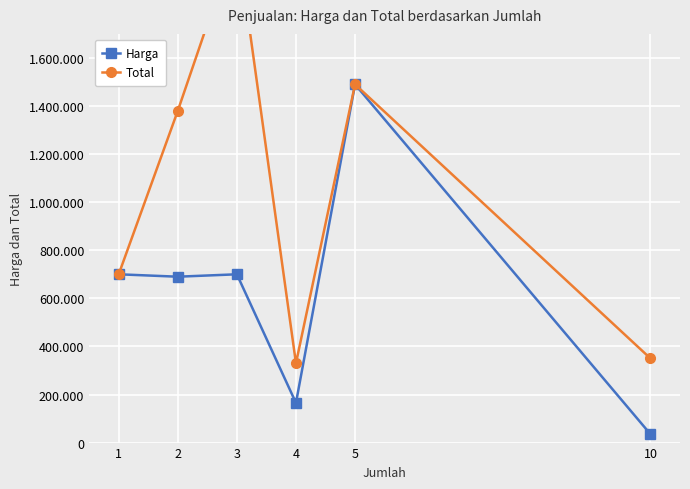

Which series has the largest range (max minus min)?

Total